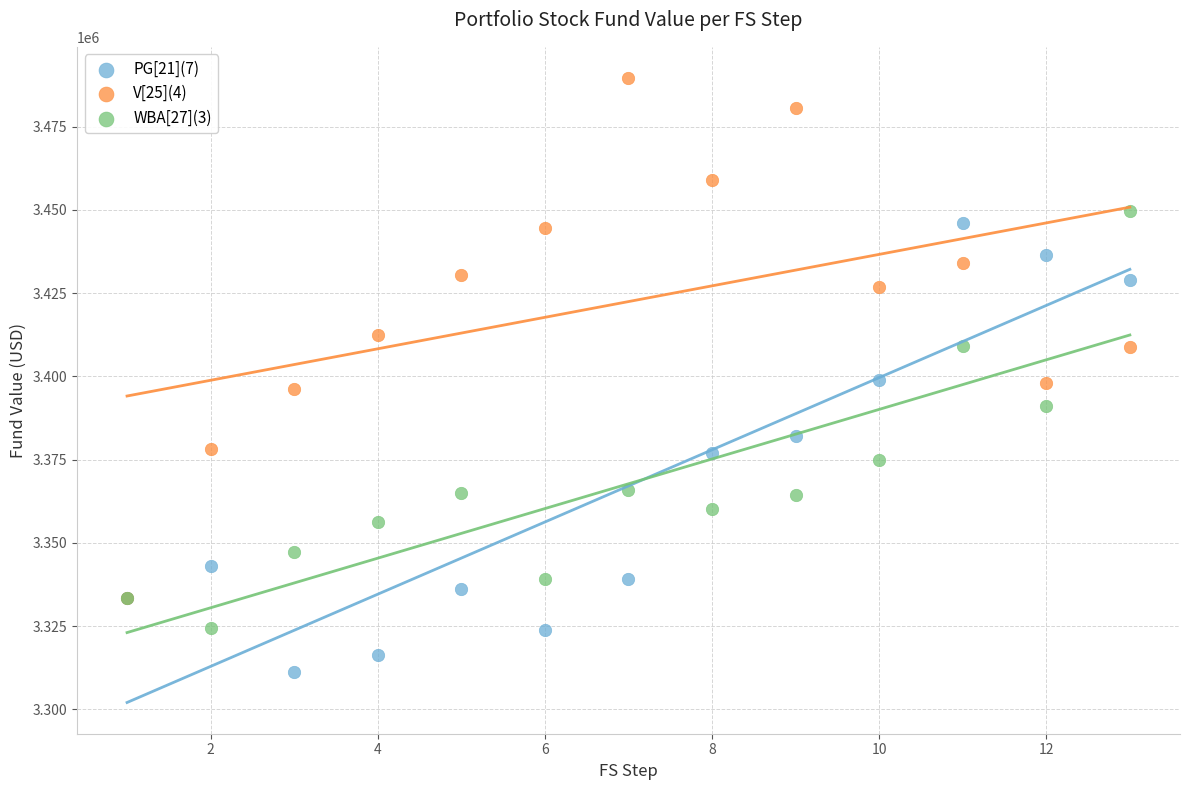

Which series has the largest Y range (max minus min)?

V[25](4)